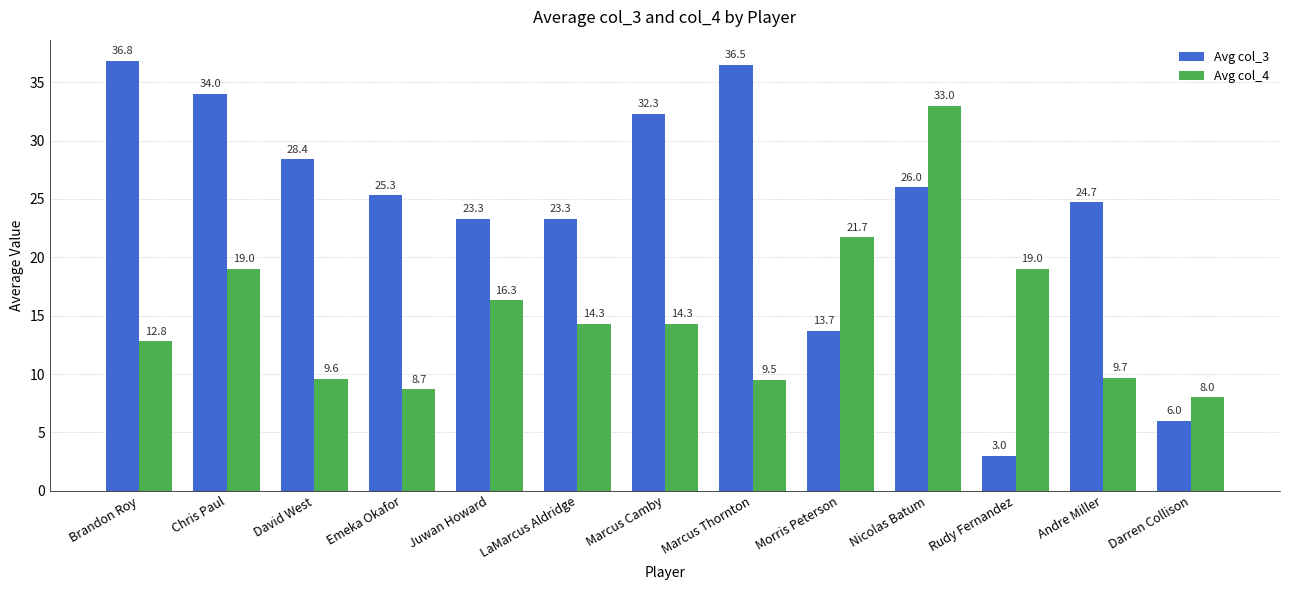

At how many categories does at least one series exceed 5?

13